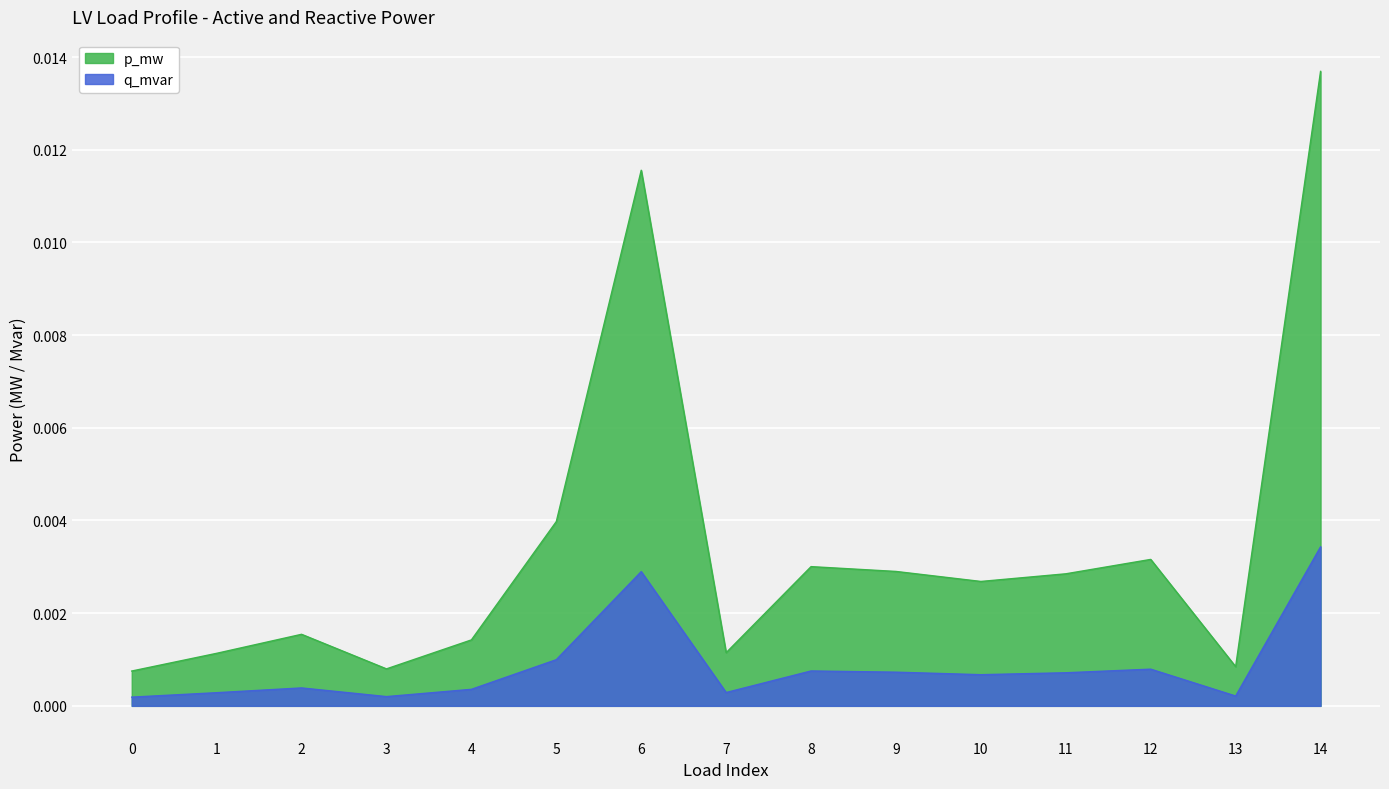

How many series are shown in this chart?

2